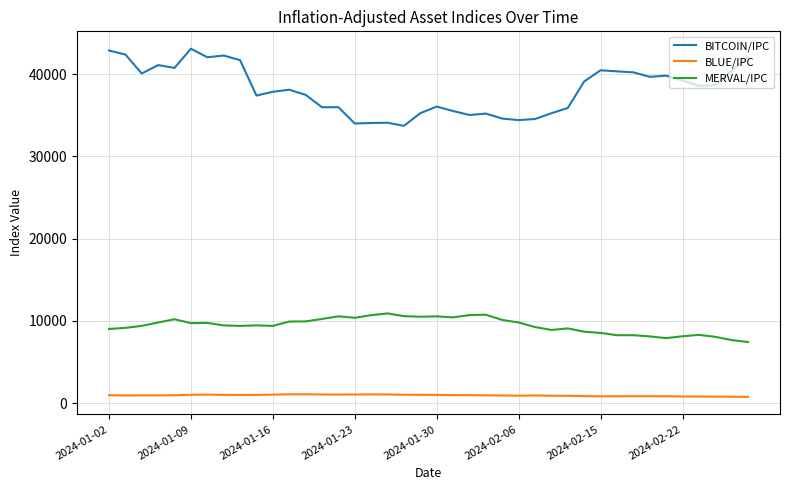

Rank the series by their average value, from lowest to highest.

BLUE/IPC, MERVAL/IPC, BITCOIN/IPC